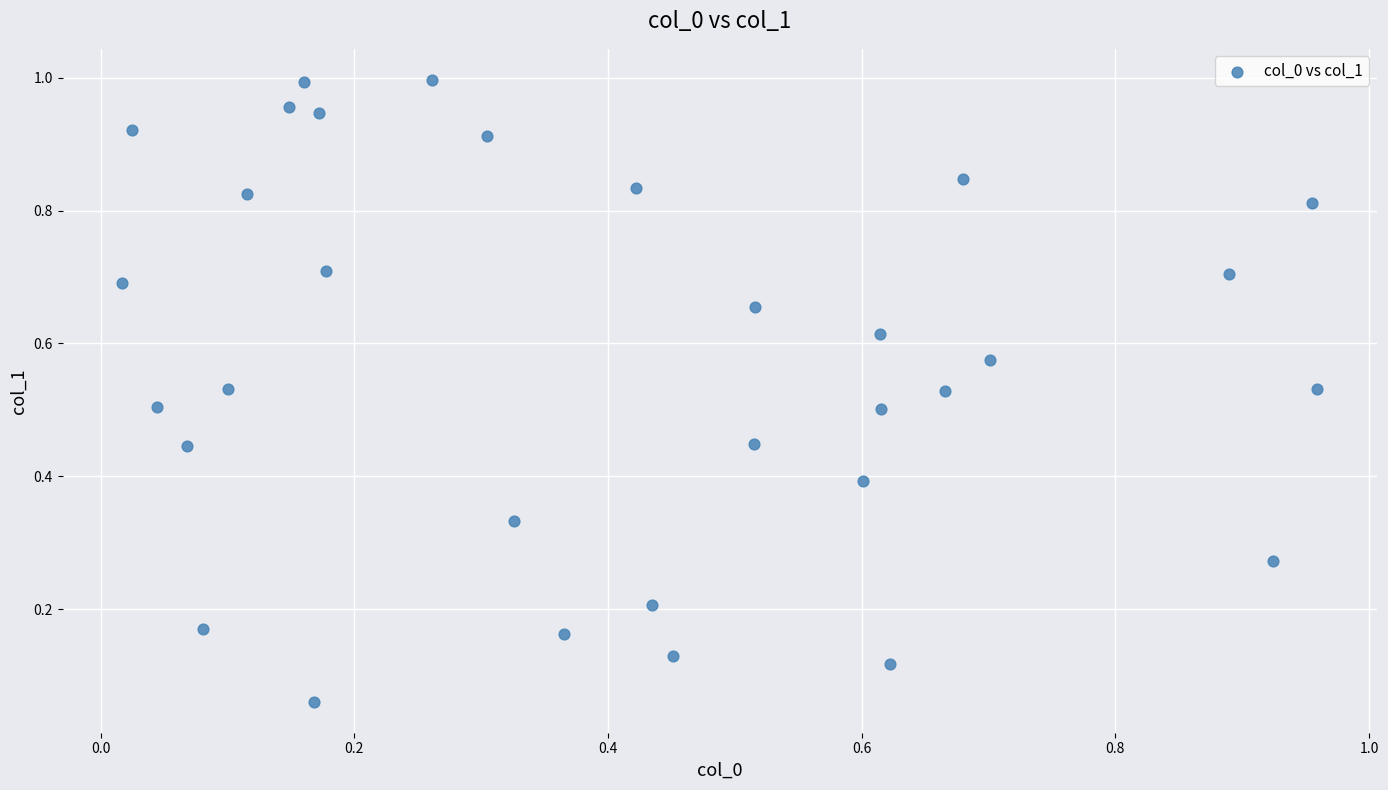

How many data points are displayed?

32